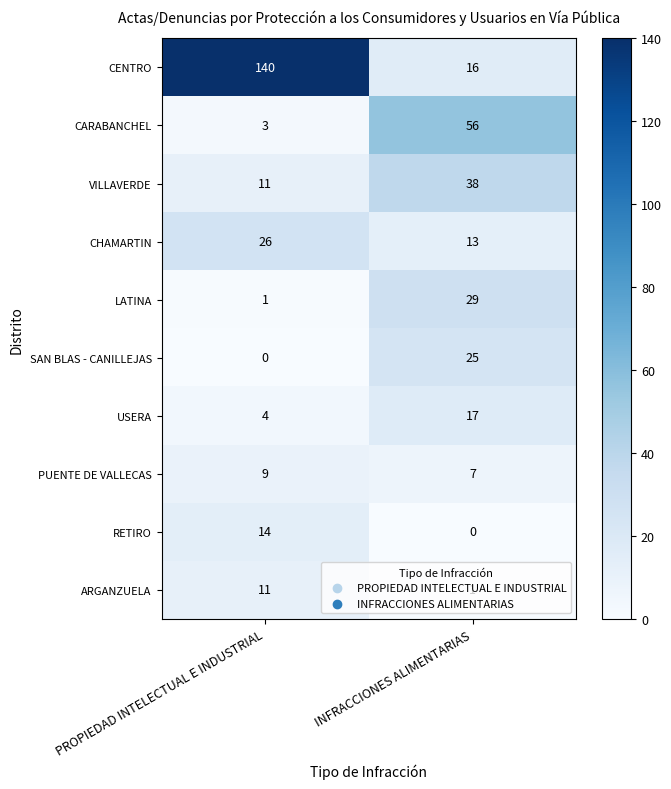

Is it true that ARGANZUELA equals 2 at INFRACCIONES ALIMENTARIAS?

False